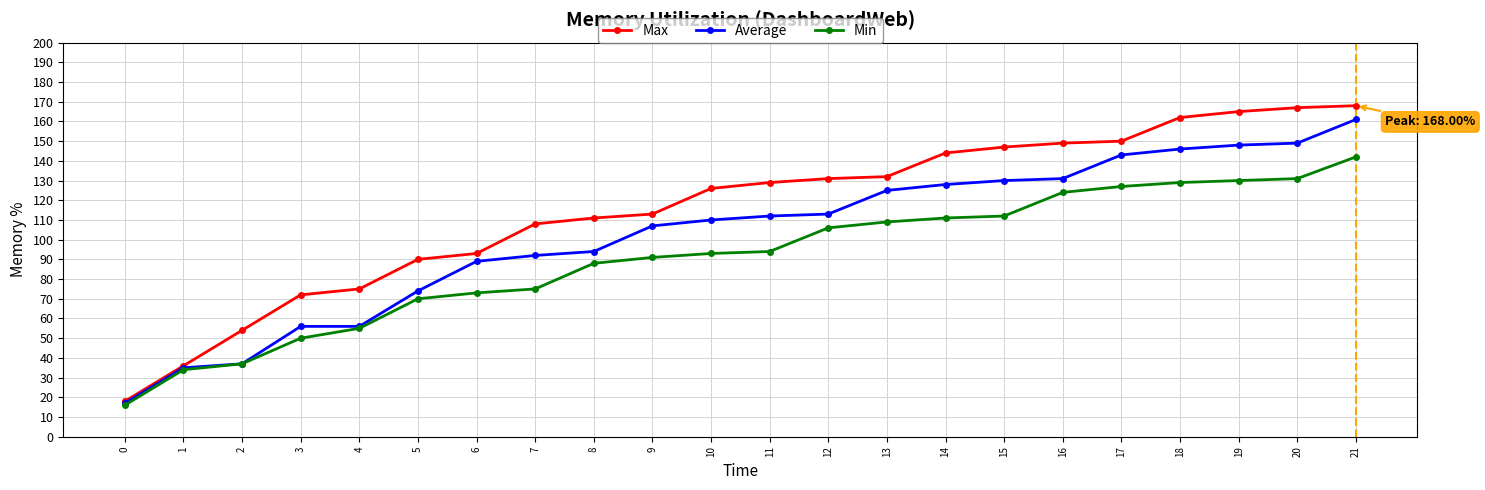

At which category is the sum across all series the highest?

21